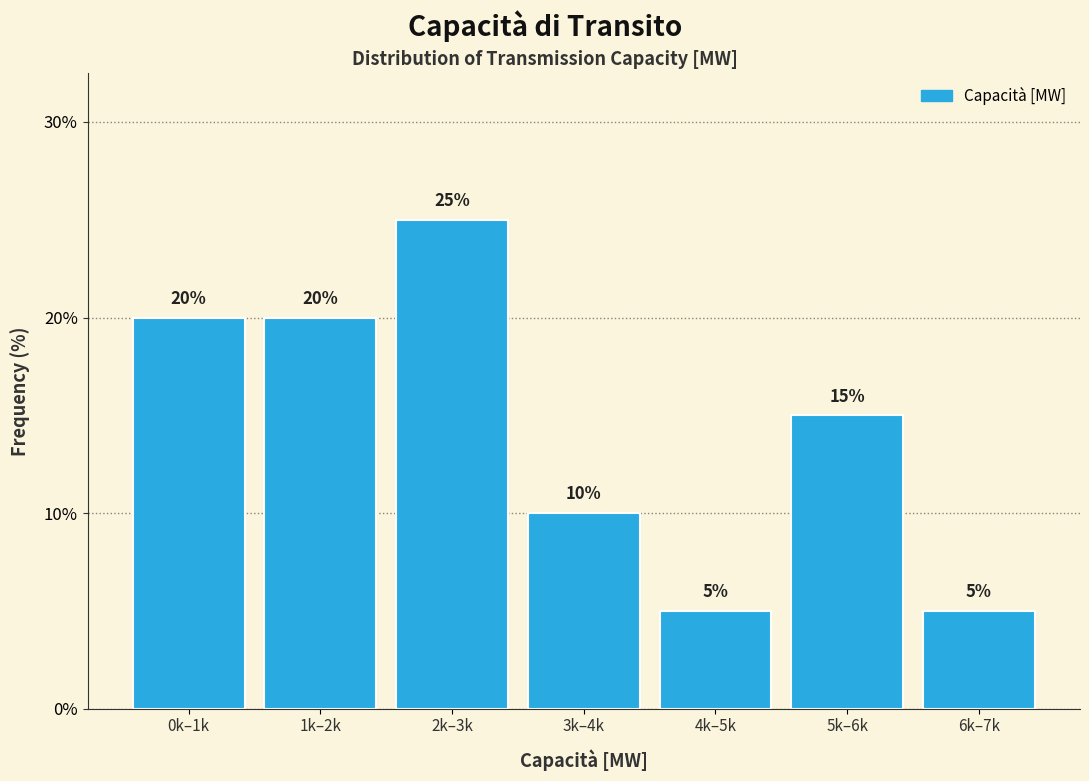

Reading left to right, transcribe all the data shown in this chart.

0k–1k=20	1k–2k=20	2k–3k=25	3k–4k=10	4k–5k=5	5k–6k=15	6k–7k=5